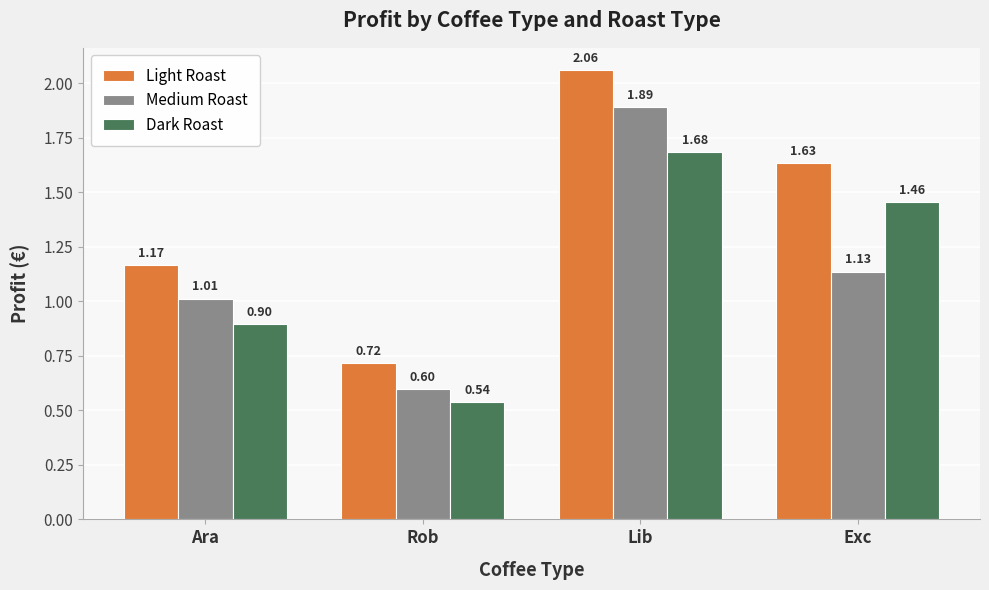

Which series has the widest spread of values?

Light Roast